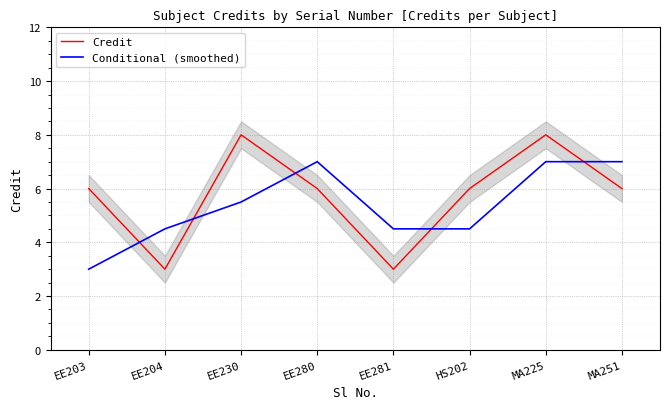

Is this an area chart (filled region under the line)?

No